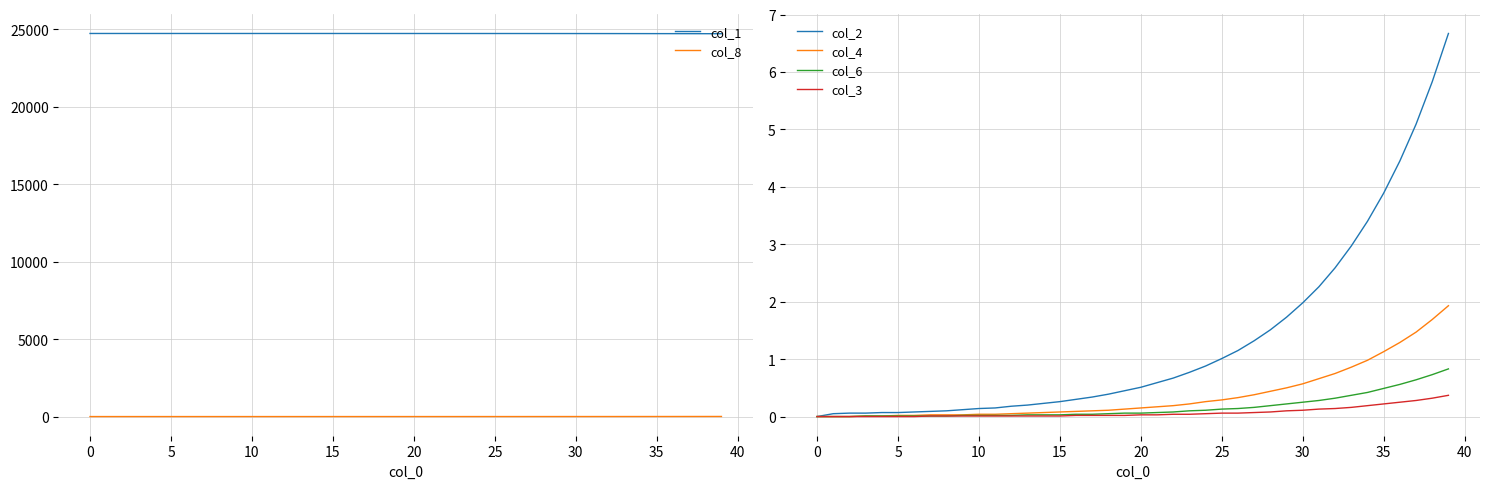

What is the average value of the col_2 series?

1.3